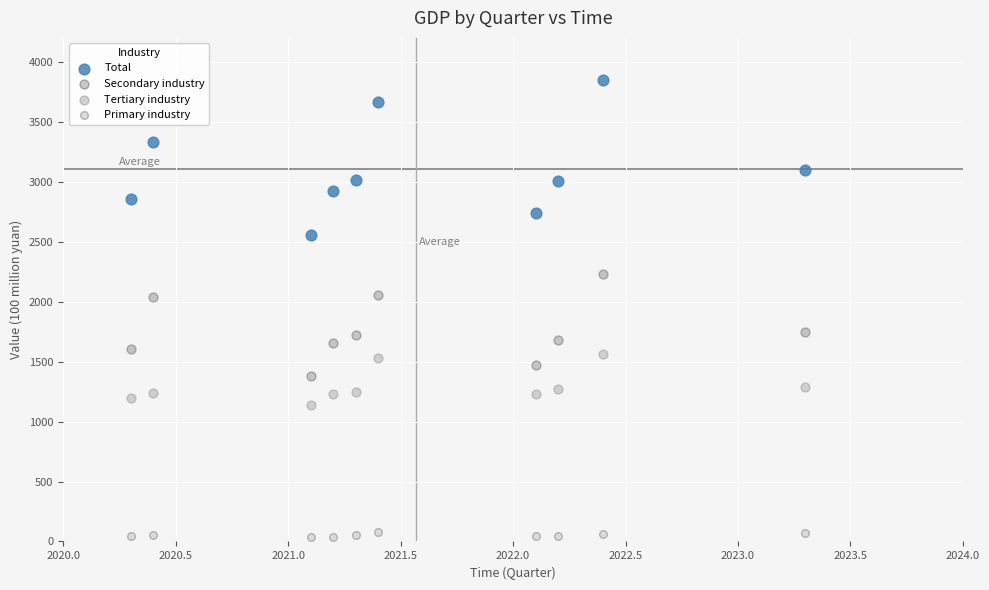

What is the X range (max minus min) for the scatter plot?

3.0